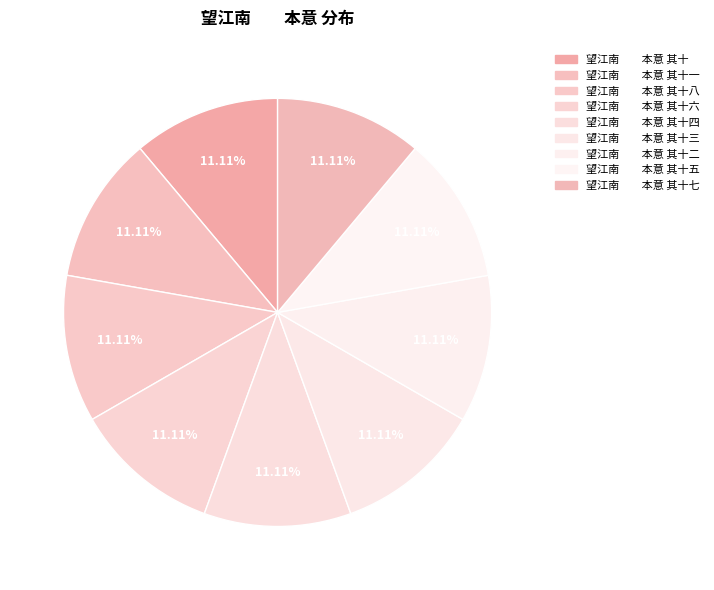

Which slice is the largest?

望江南　　本意 其十八